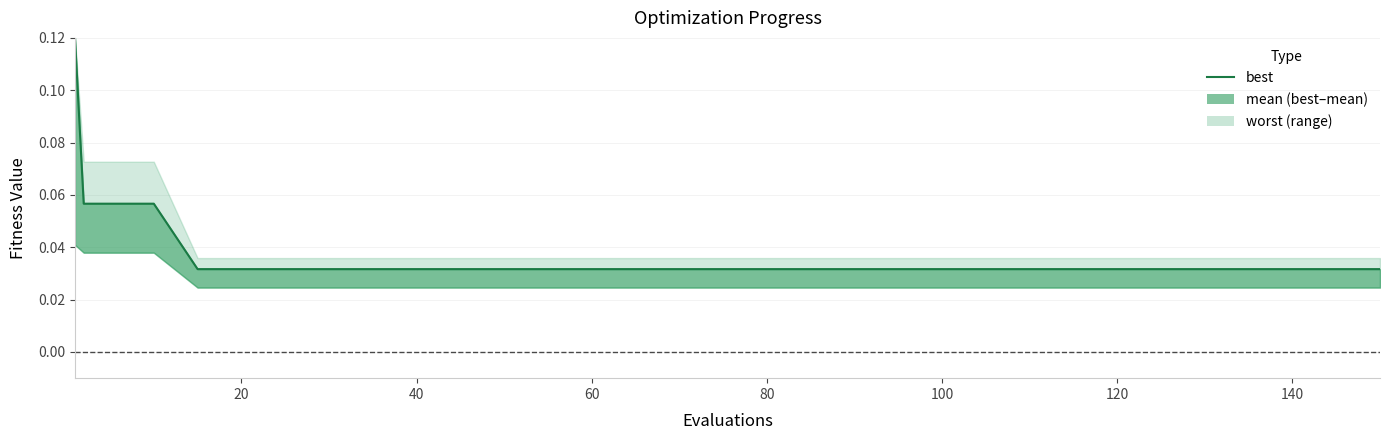

Is it true that the value at 120 is 0.0?

True